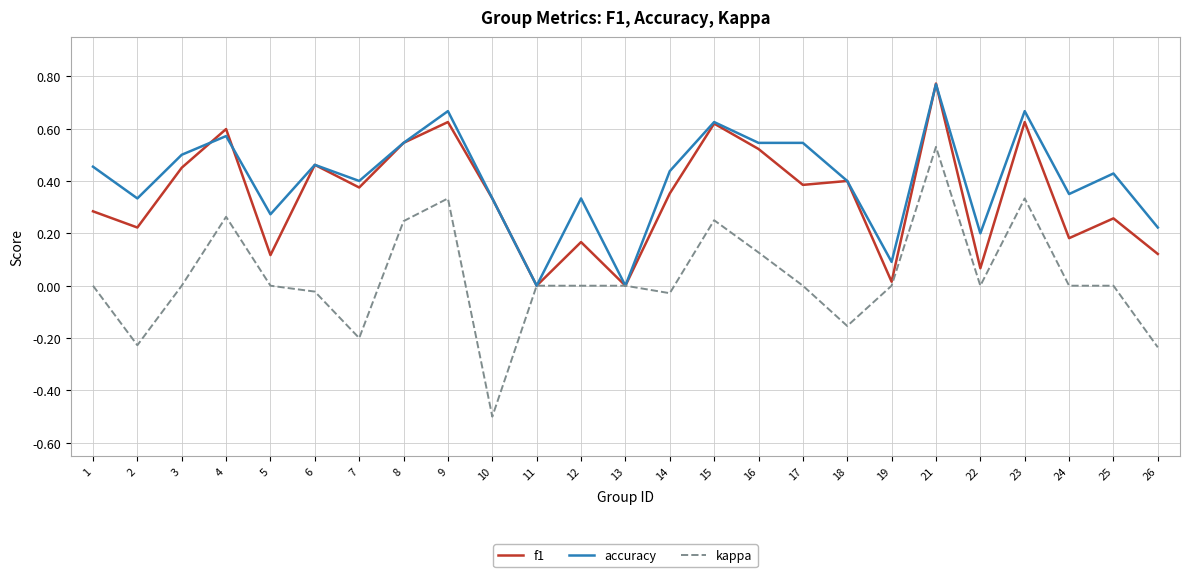

Which category has the highest value across all series?

21